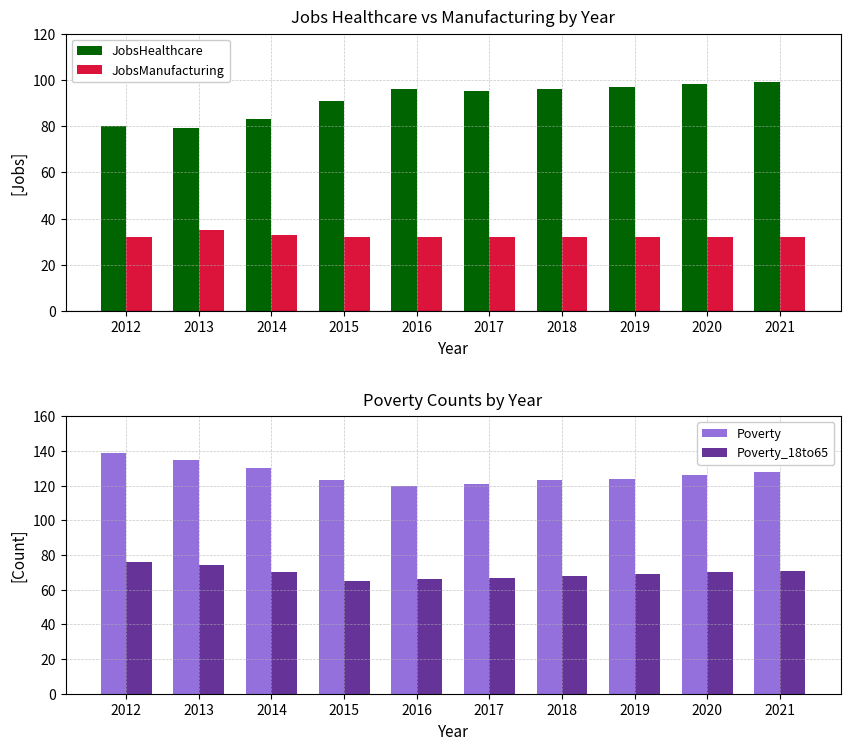

Which category has the highest value in the JobsManufacturing series?

2013